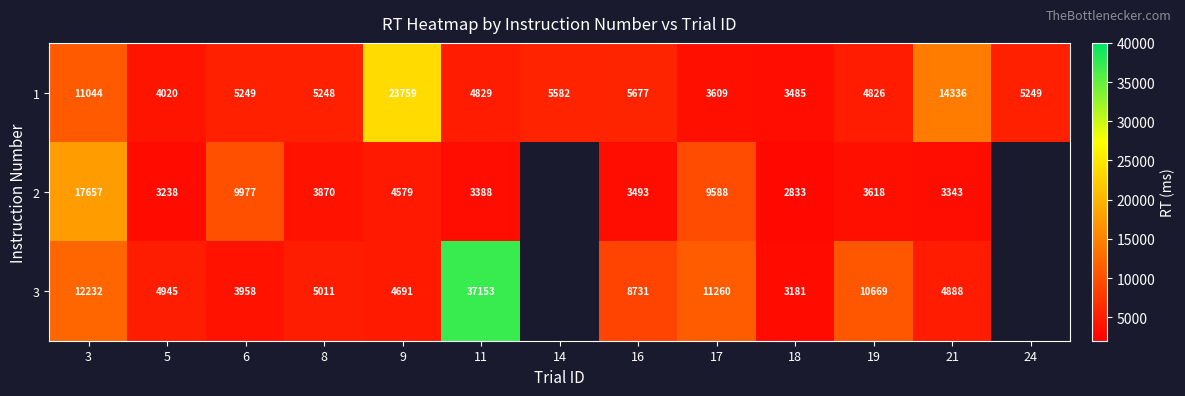

True or false: 3 has a value of 11260 at 17.

True